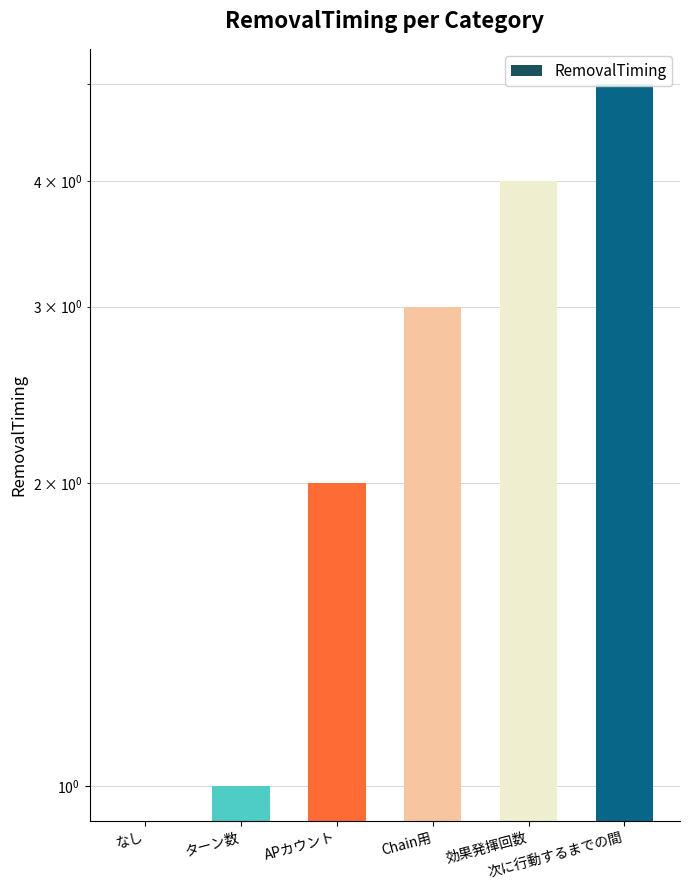

Rank the categories by value from highest to lowest.

次に行動するまでの間, 効果発揮回数, Chain用, APカウント, ターン数, なし